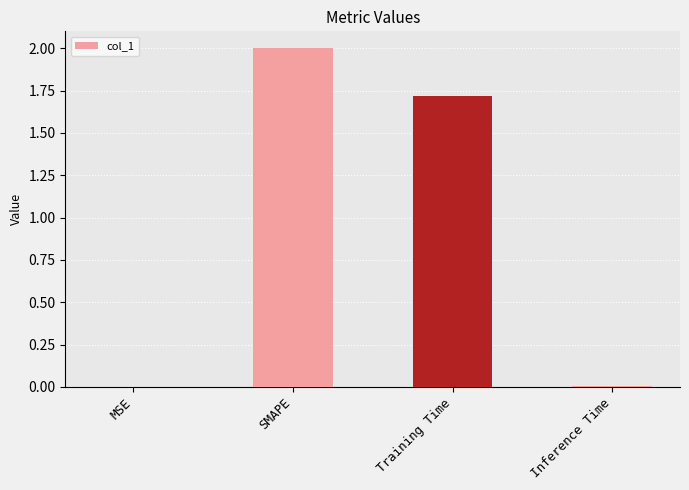

Read the value at Training Time.

1.7